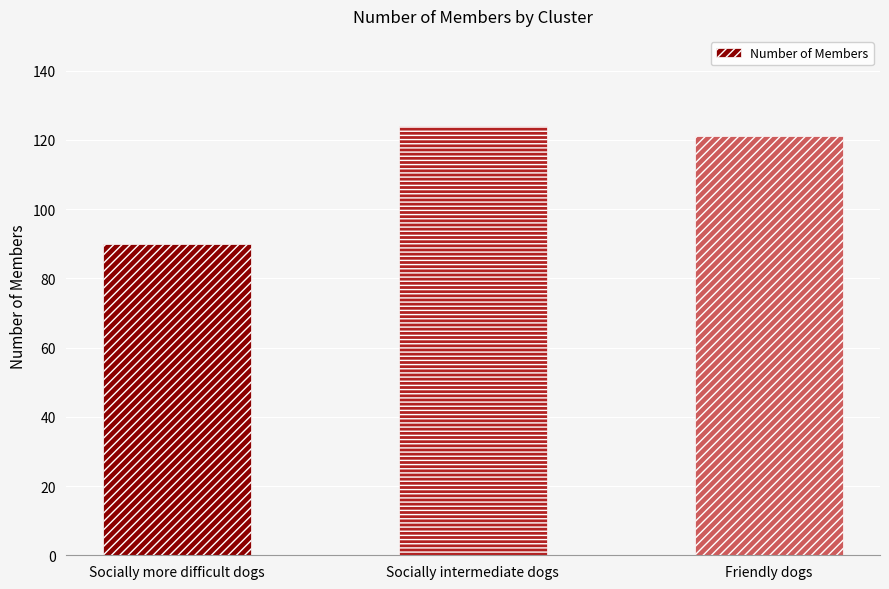

At which category does the chart reach its peak across all series?

Socially intermediate dogs